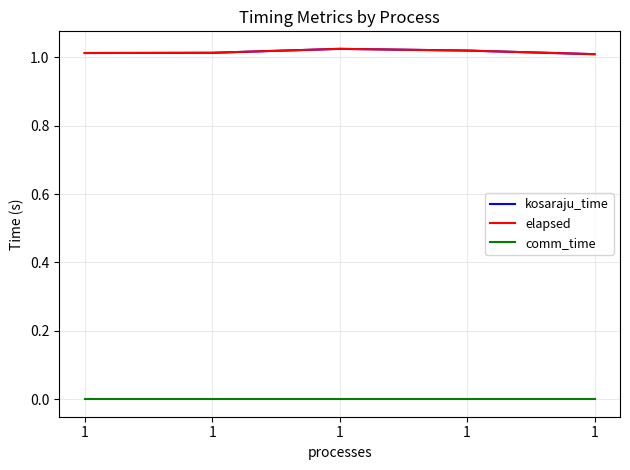

Does the chart display data point markers on the line(s)?

No